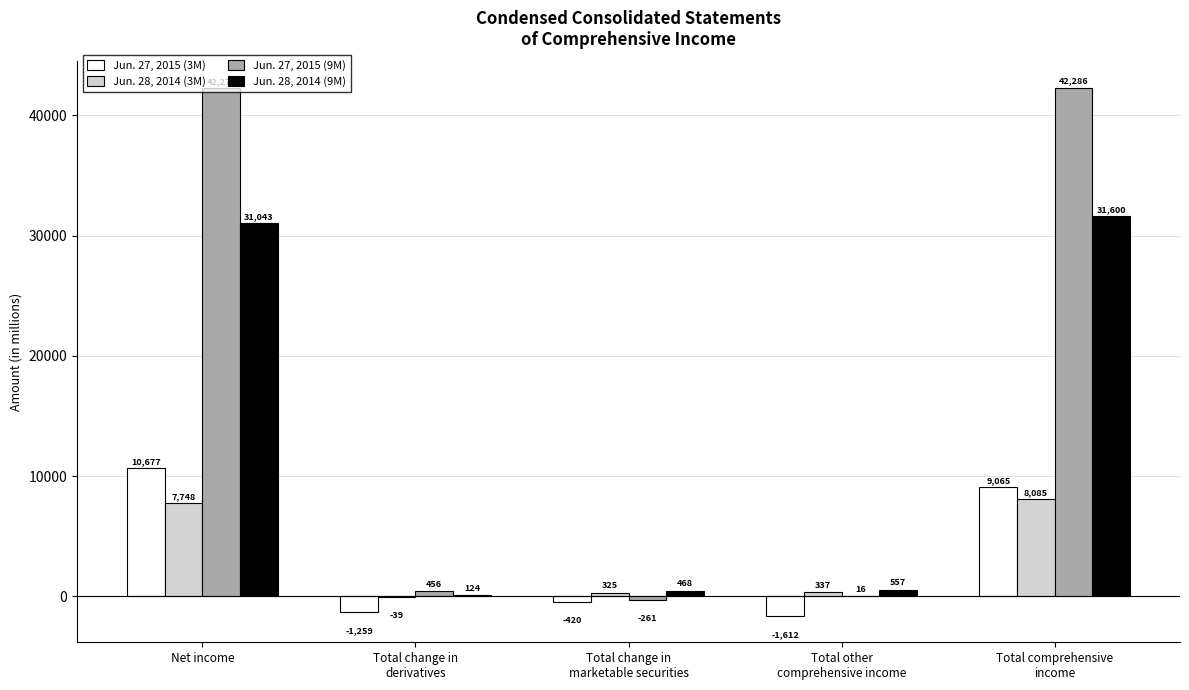

Is the value of Jun. 27, 2015 (9M) at Total change in
marketable securities greater than the value of Jun. 28, 2014 (9M) at Total comprehensive
income?

No